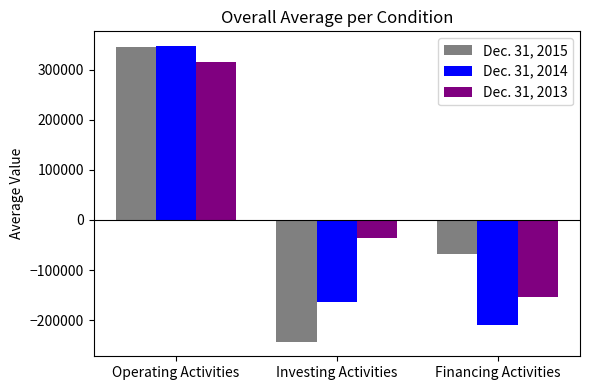

How many values in Dec. 31, 2013 are below zero?

2